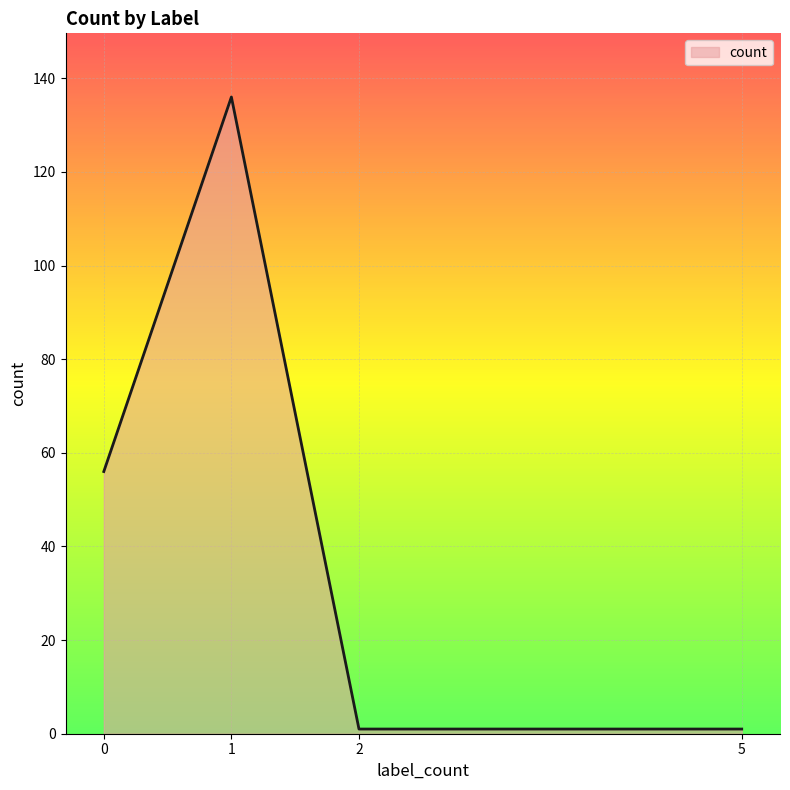

Count the values in the range 1 to 136.

4